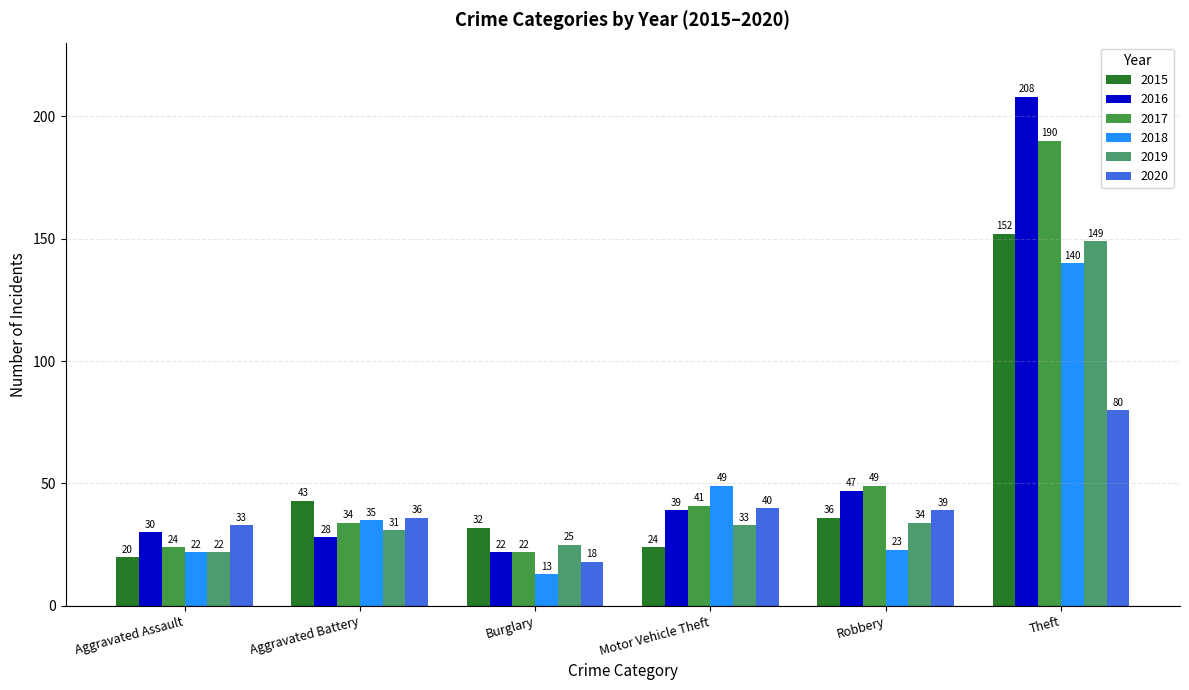

Reading left to right, list all the values displayed in this chart.

2015: Aggravated Assault=20	Aggravated Battery=43	Burglary=32	Motor Vehicle Theft=24	Robbery=36	Theft=152
2016: Aggravated Assault=30	Aggravated Battery=28	Burglary=22	Motor Vehicle Theft=39	Robbery=47	Theft=208
2017: Aggravated Assault=24	Aggravated Battery=34	Burglary=22	Motor Vehicle Theft=41	Robbery=49	Theft=190
2018: Aggravated Assault=22	Aggravated Battery=35	Burglary=13	Motor Vehicle Theft=49	Robbery=23	Theft=140
2019: Aggravated Assault=22	Aggravated Battery=31	Burglary=25	Motor Vehicle Theft=33	Robbery=34	Theft=149
2020: Aggravated Assault=33	Aggravated Battery=36	Burglary=18	Motor Vehicle Theft=40	Robbery=39	Theft=80